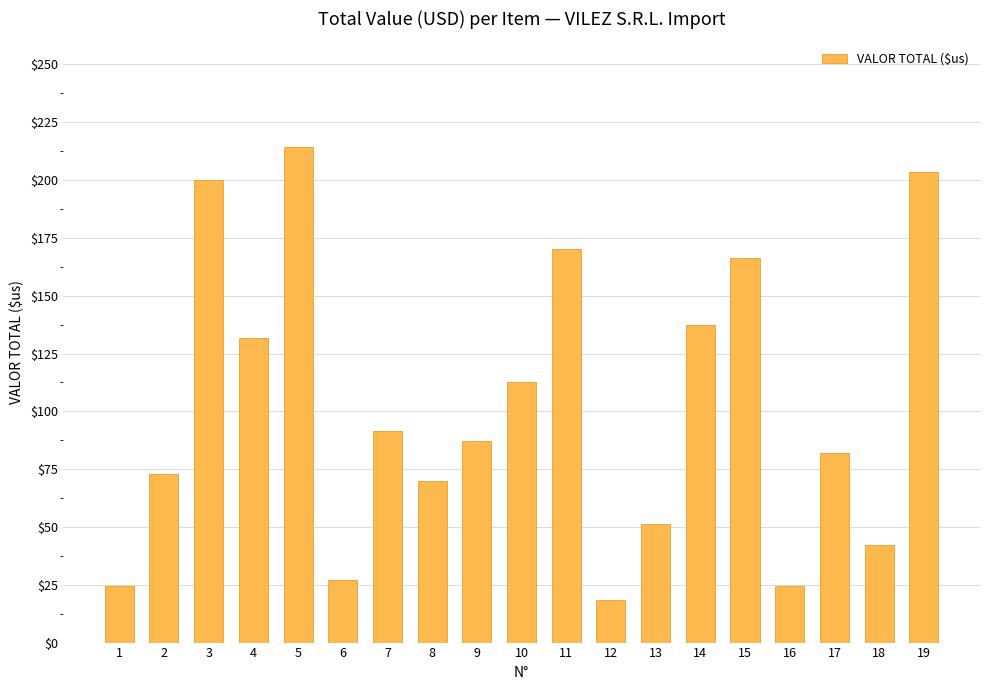

Where does the data first go above 87?

3